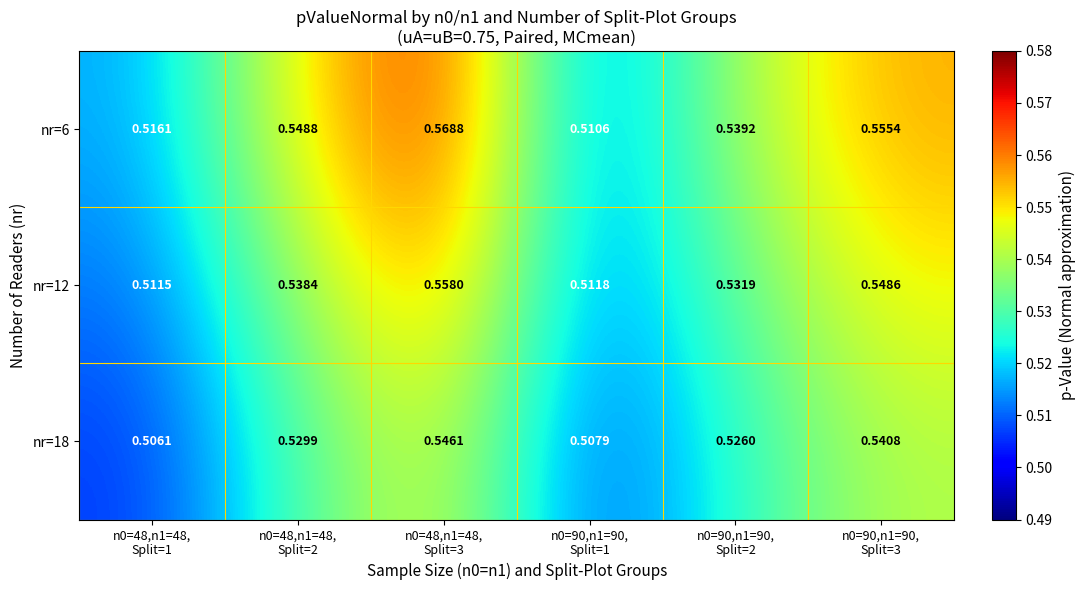

How many data points does each series have?

6